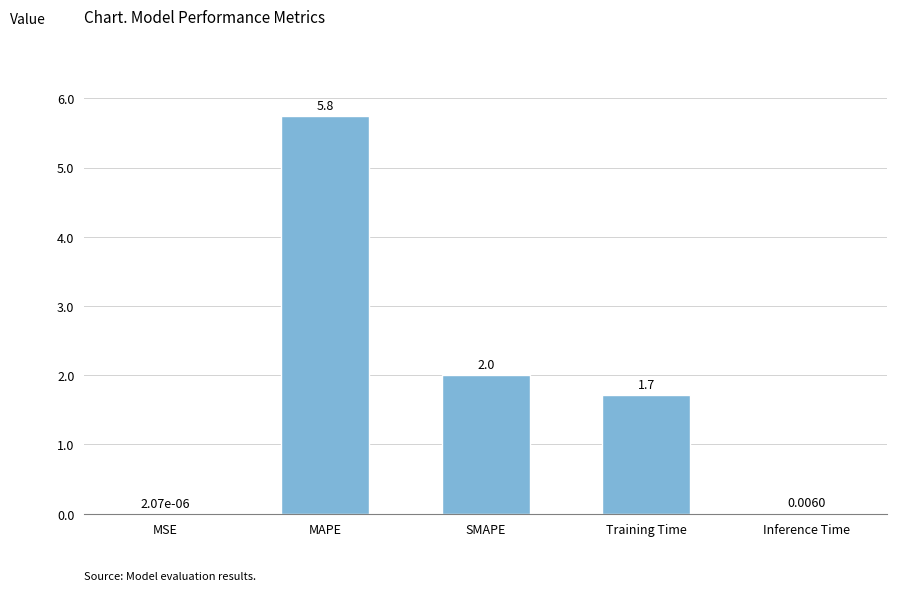

At which label is the value closest to 2?

SMAPE